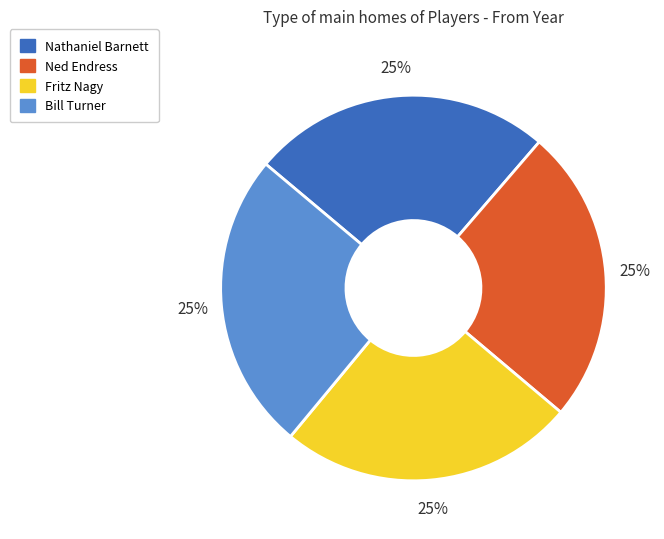

How many segments does this pie chart have?

4